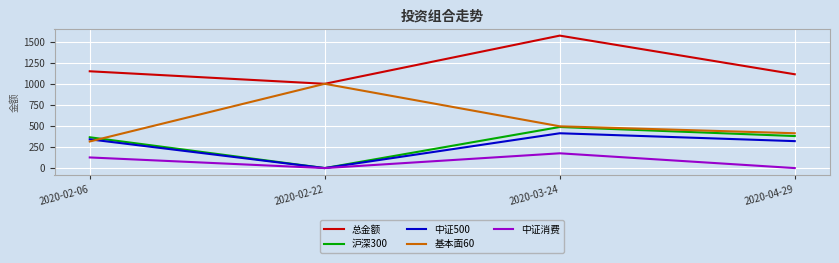

Which series changed the most between 2020-02-22 and 2020-04-29?

基本面60